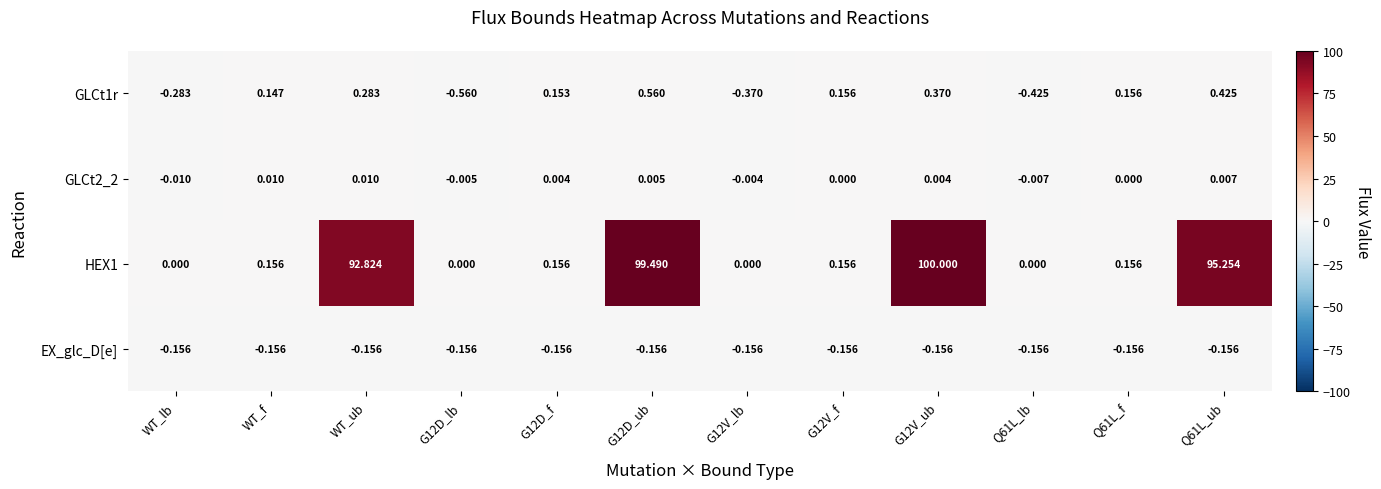

At which label does GLCt1r first exceed 0?

WT_f